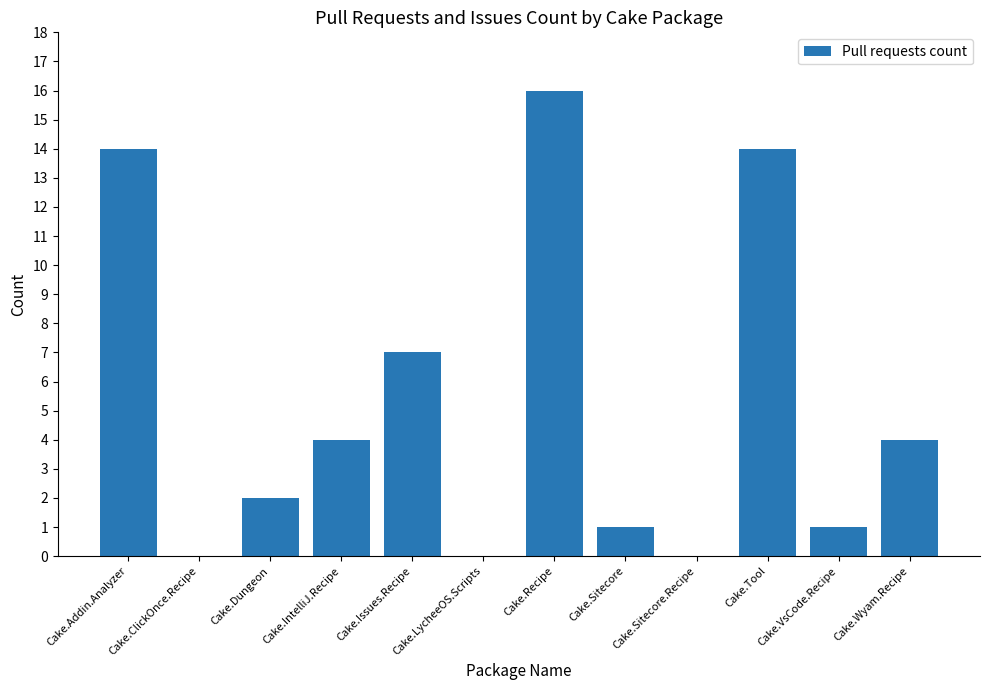

True or false: the data shows 16 at Cake.Recipe.

True